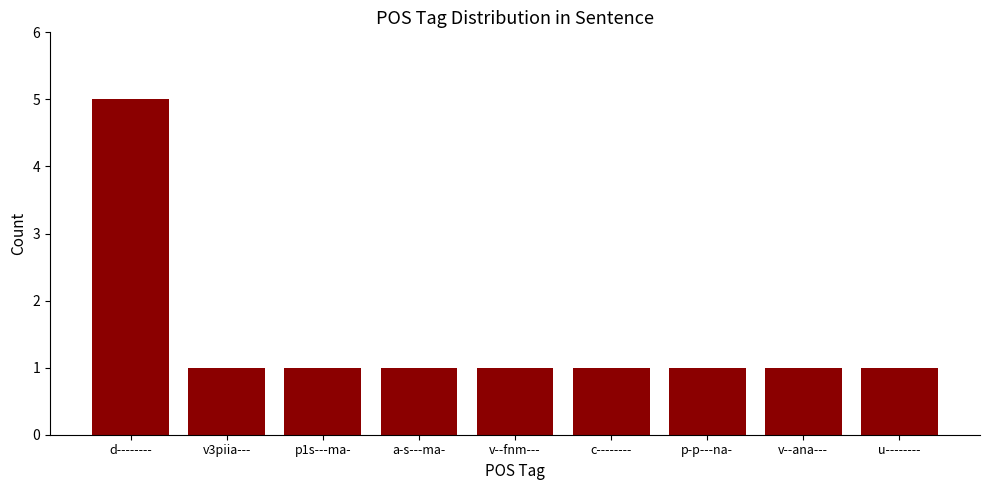

What is the sum of the values at v3piia--- and c--------?

2